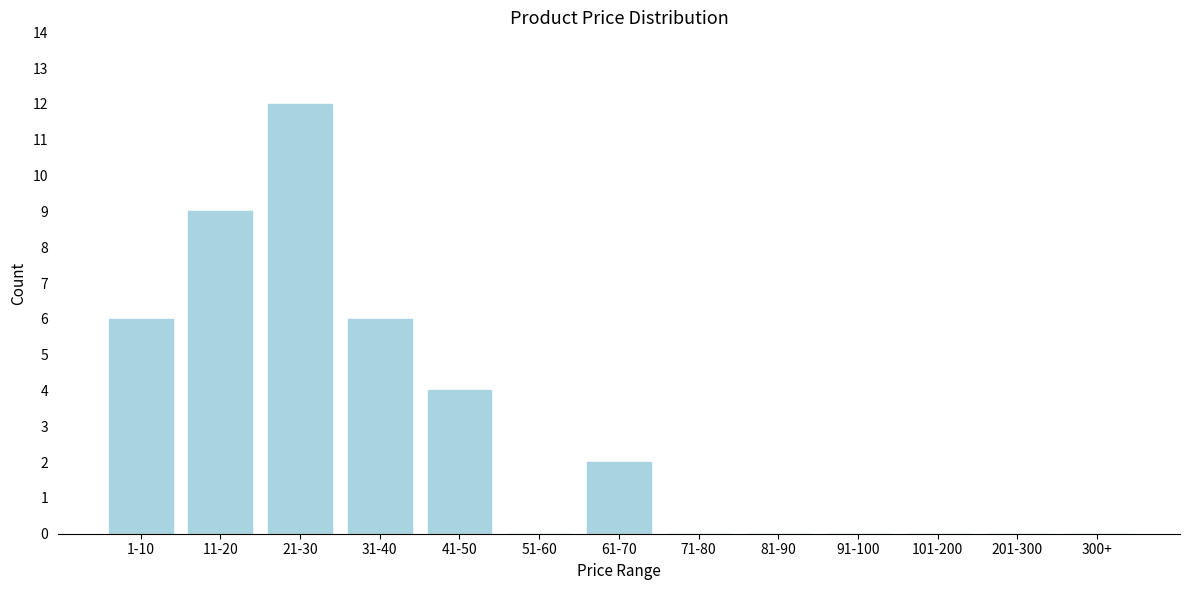

Reading right to left, list all the values displayed in this chart.

300+=0	201-300=0	101-200=0	91-100=0	81-90=0	71-80=0	61-70=2	51-60=0	41-50=4	31-40=6	21-30=12	11-20=9	1-10=6